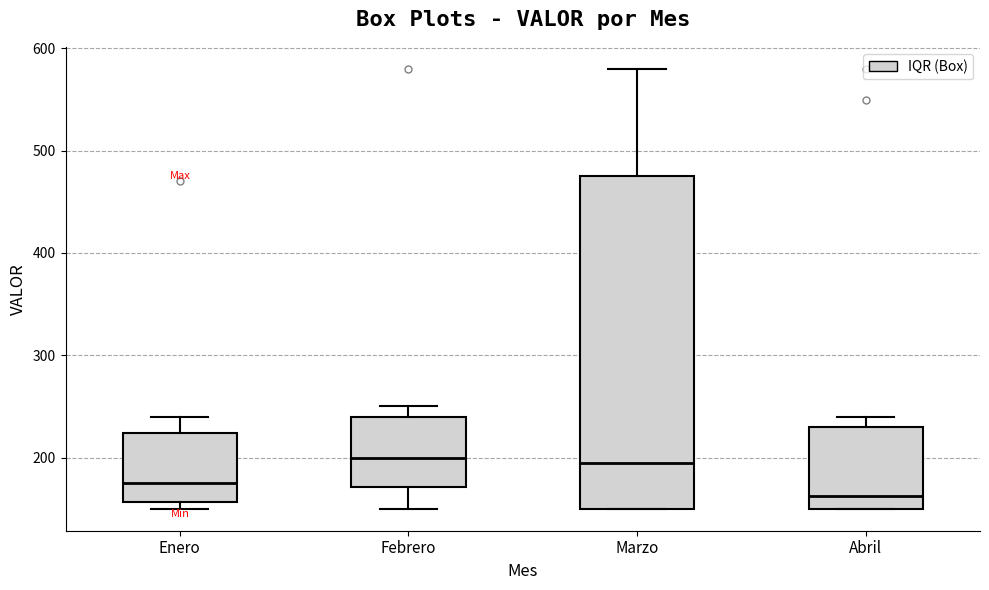

Reading left to right, transcribe this box plot: for each box, give where its median line is, the range the box spans, and where its two whiskers end, as read against the y-axis. The values are not printed on the chart, so give them approximately, as read against the axis.

Enero: median 180, box 160 to 220, whiskers 150 to 240
Febrero: median 200, box 170 to 240, whiskers 150 to 250
Marzo: median 200, box 150 to 480, whiskers 150 to 580
Abril: median 160, box 150 to 230, whiskers 150 to 240